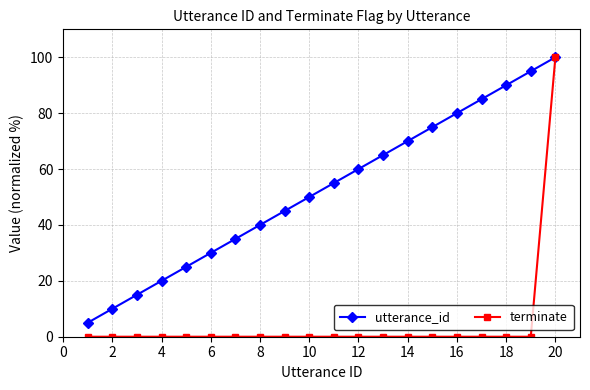

Which series has the largest range (max minus min)?

terminate